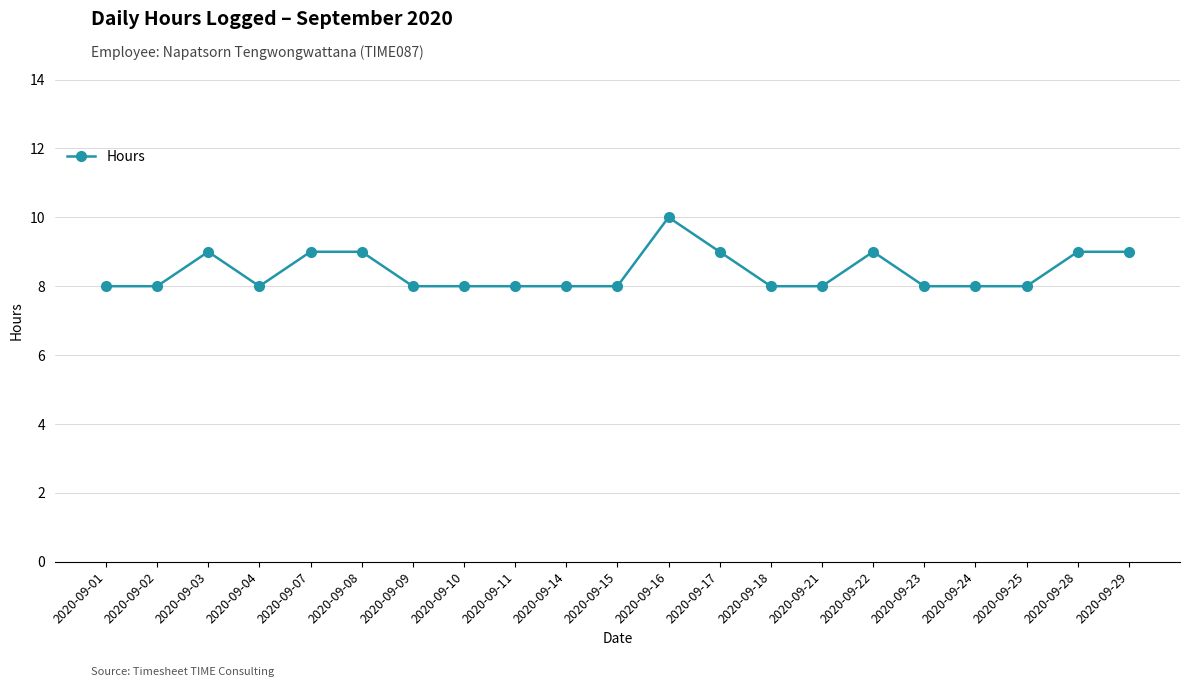

Does the chart have visible grid lines?

Yes